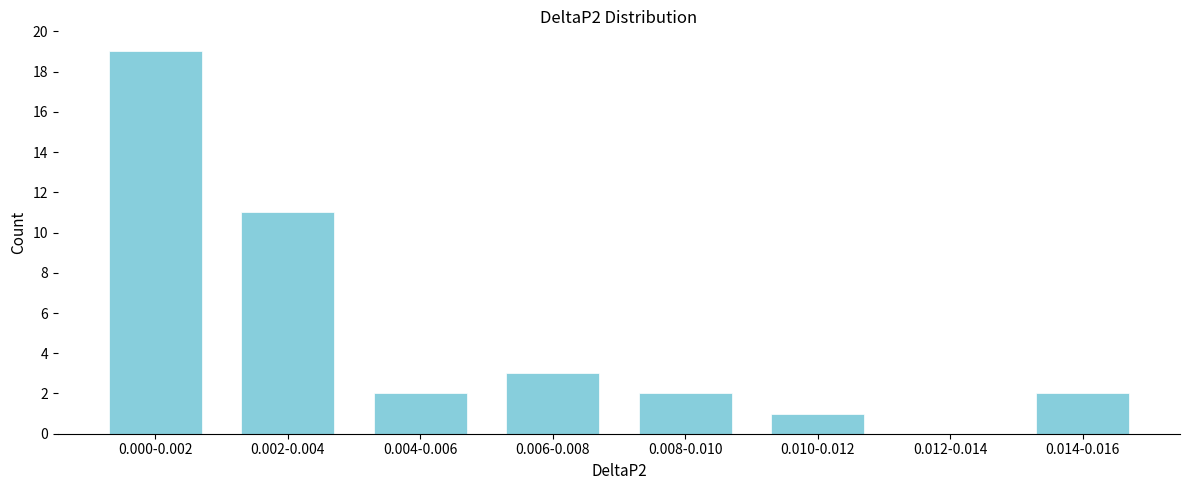

Reading left to right, list all the values displayed in this chart.

0.000-0.002=19	0.002-0.004=11	0.004-0.006=2	0.006-0.008=3	0.008-0.010=2	0.010-0.012=1	0.012-0.014=0	0.014-0.016=2